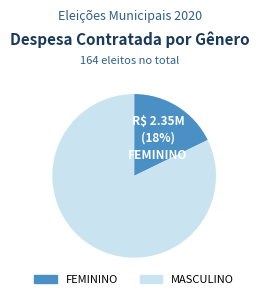

Between MASCULINO and FEMININO, which is larger?

MASCULINO